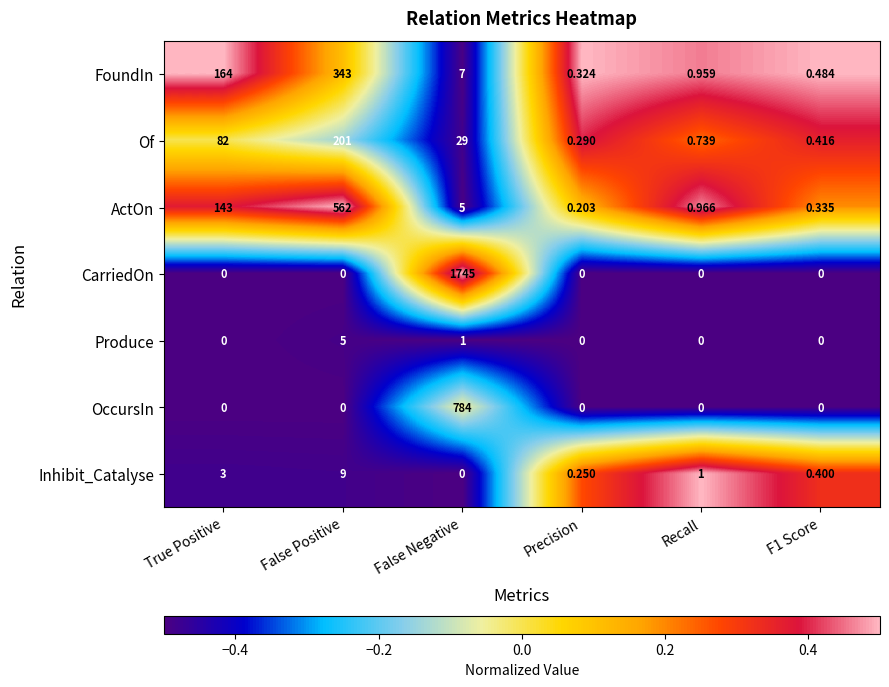

Which series has the largest range (max minus min)?

CarriedOn